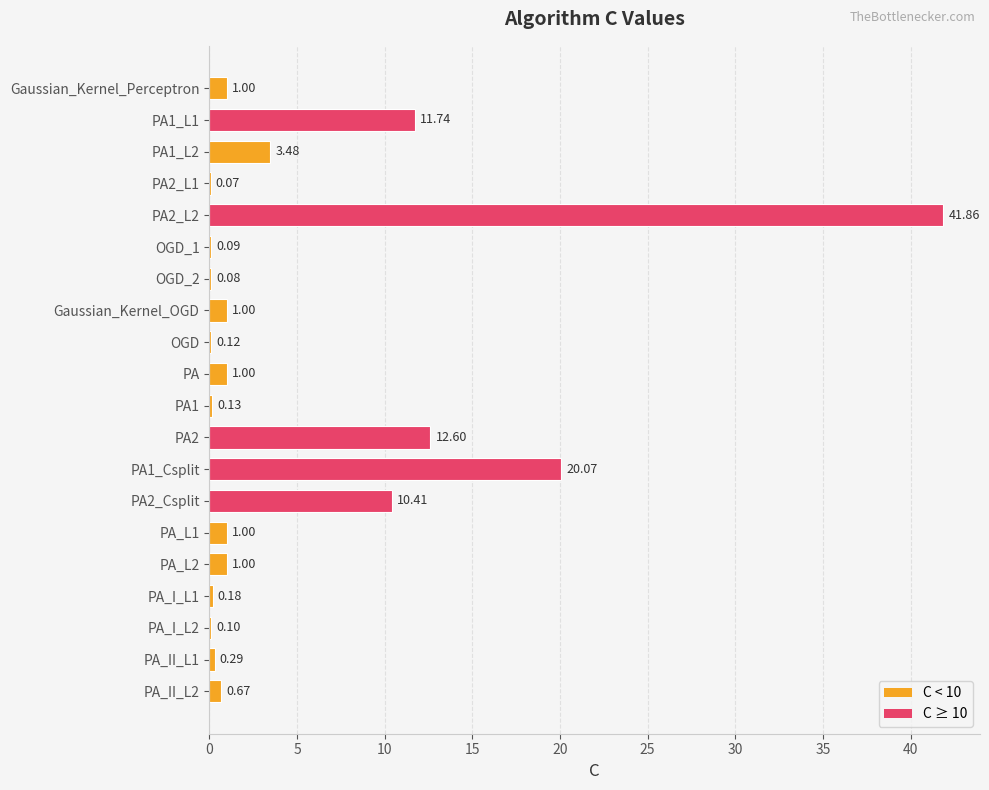

Where is the data nearest to the value 20?

PA1_Csplit